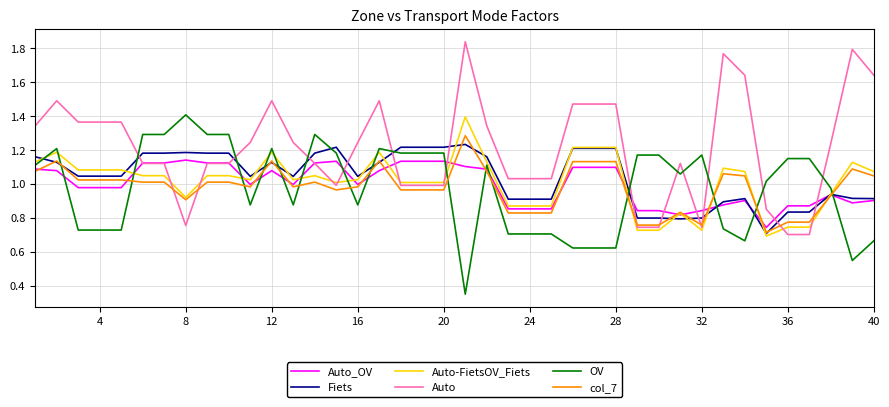

After their last crossing, which series has the higher values: Fiets or OV?

Fiets